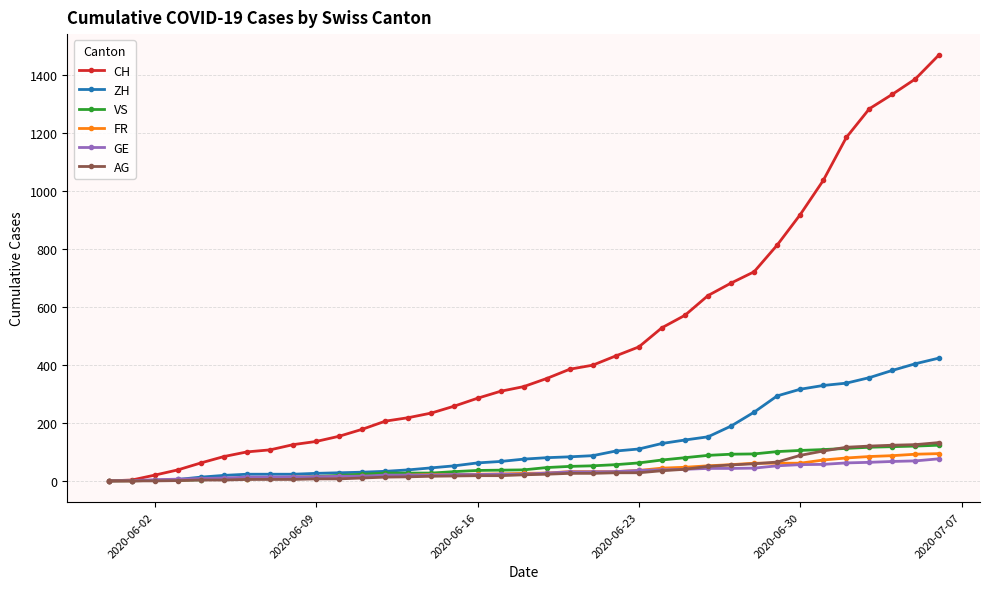

Which series has the largest range (max minus min)?

CH